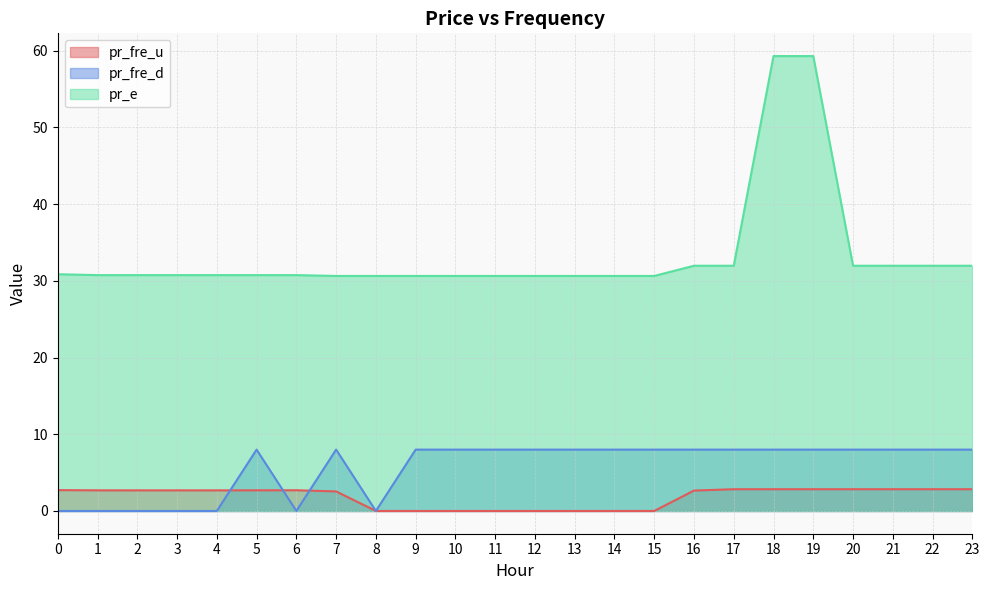

Rank the categories by pr_fre_d value from lowest to highest.

3, 2, 4, 1, 0, 6, 8, 5, 7, 9, 10, 11, 12, 13, 14, 15, 16, 17, 18, 19, 20, 21, 22, 23